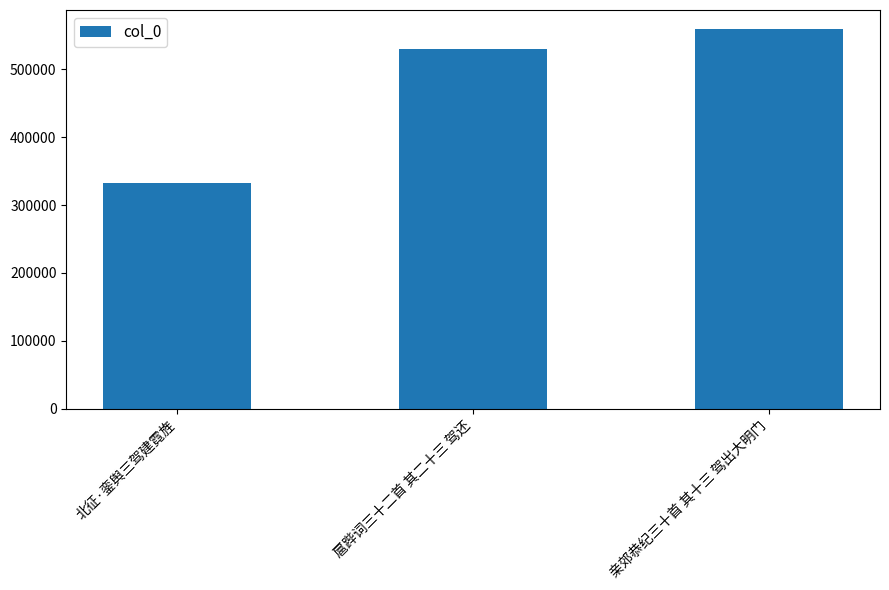

How many data points are less than 529755?

1